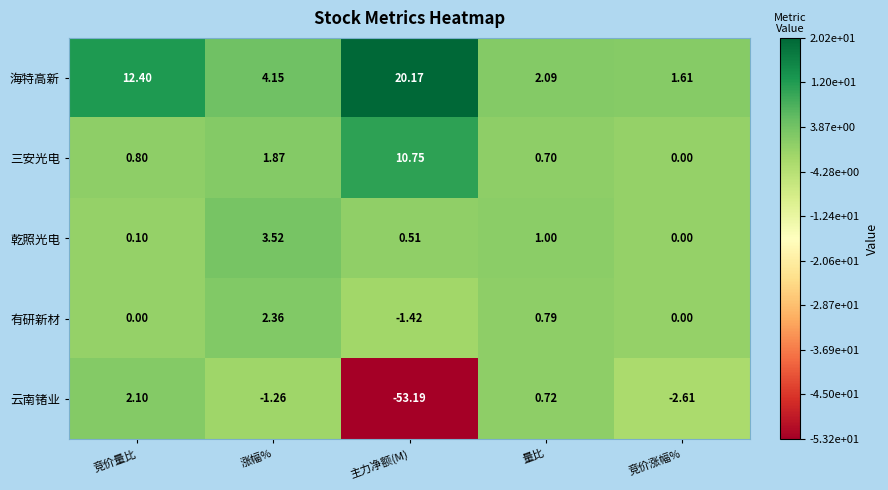

At which label does 云南锗业 first exceed -1?

竞价量比